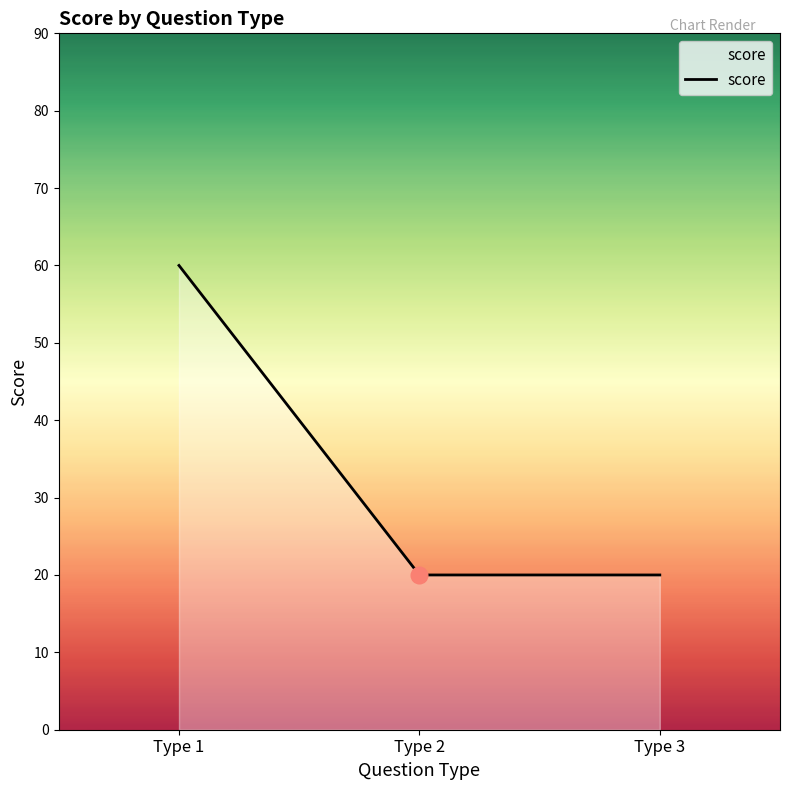

The value at Type 2 is 32. True or false?

False